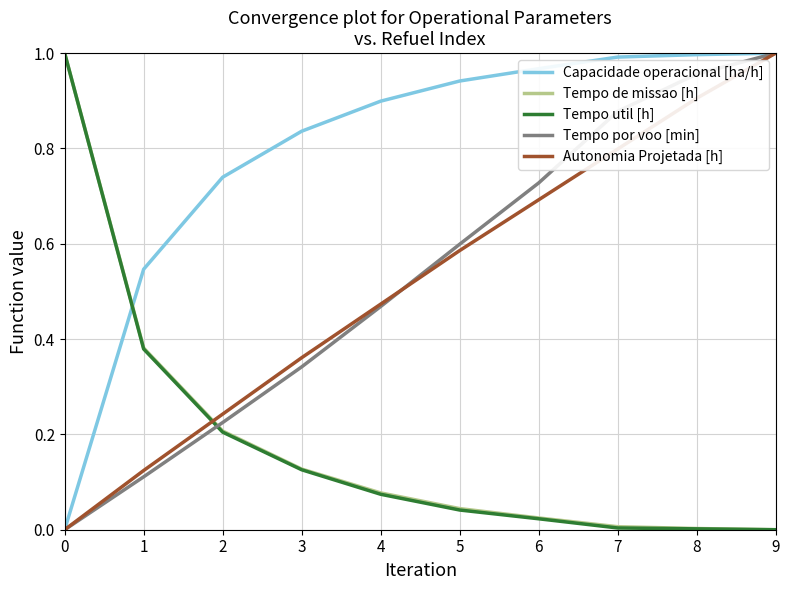

What are all the series names shown in the legend?

Capacidade operacional [ha/h], Tempo de missao [h], Tempo util [h], Tempo por voo [min], Autonomia Projetada [h]